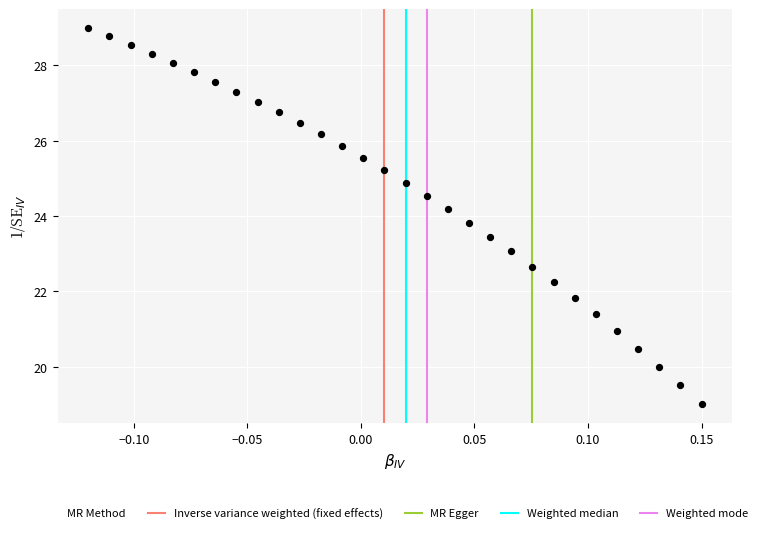

What is the range of X values (max minus min)?

0.3